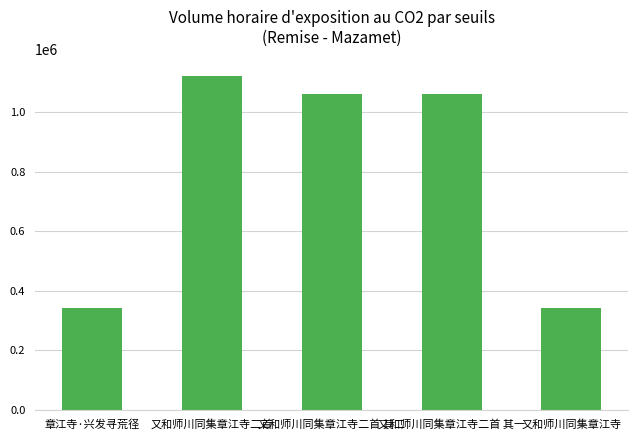

Read the value at 章江寺·兴发寻荒径.

340748